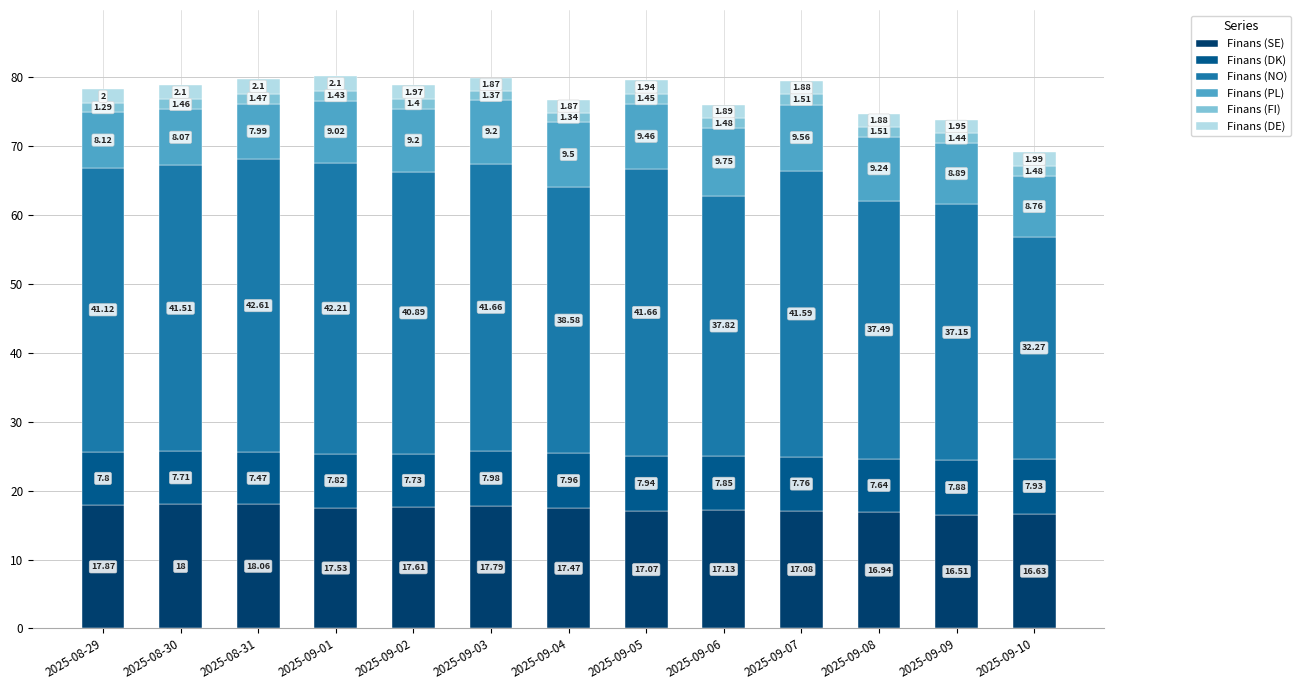

What is the total value across all series at 2025-09-07?

79.4